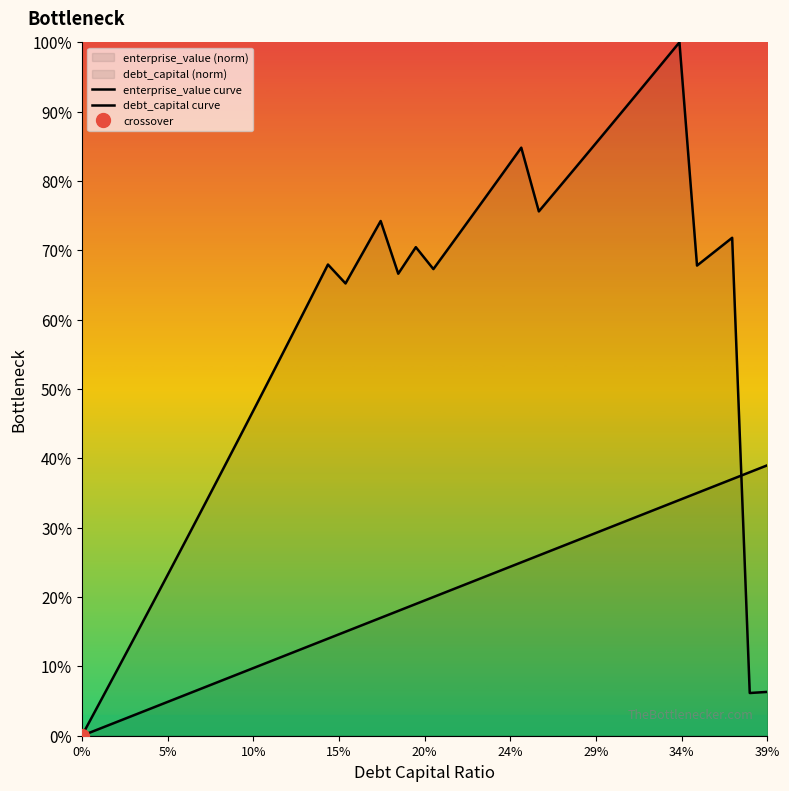

What are all the series names shown in the legend?

enterprise_value curve, debt_capital curve